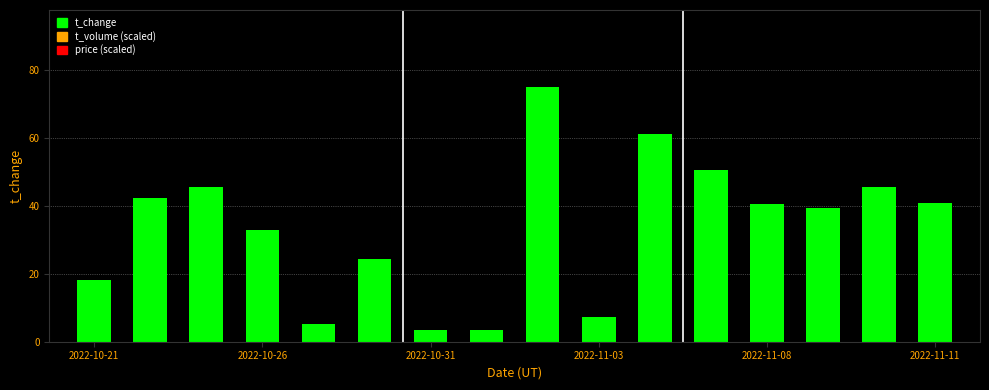

What is the maximum value shown in the chart?

75.2